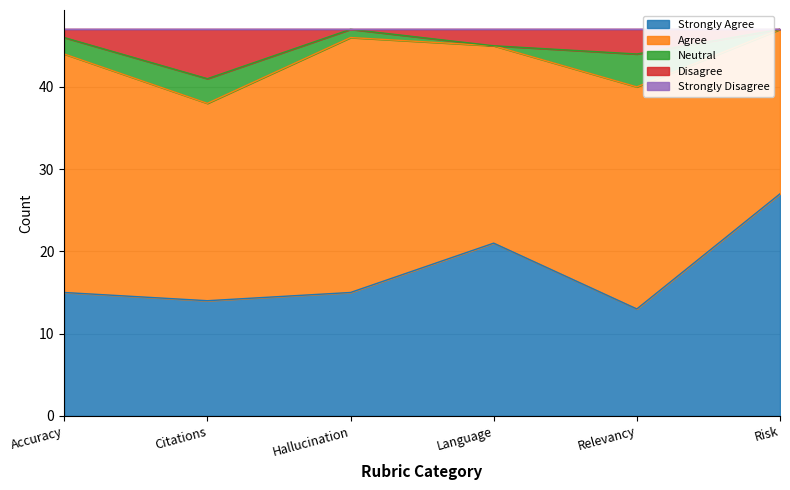

List the labels in order of Agree value, smallest first.

Risk, Citations, Language, Relevancy, Accuracy, Hallucination